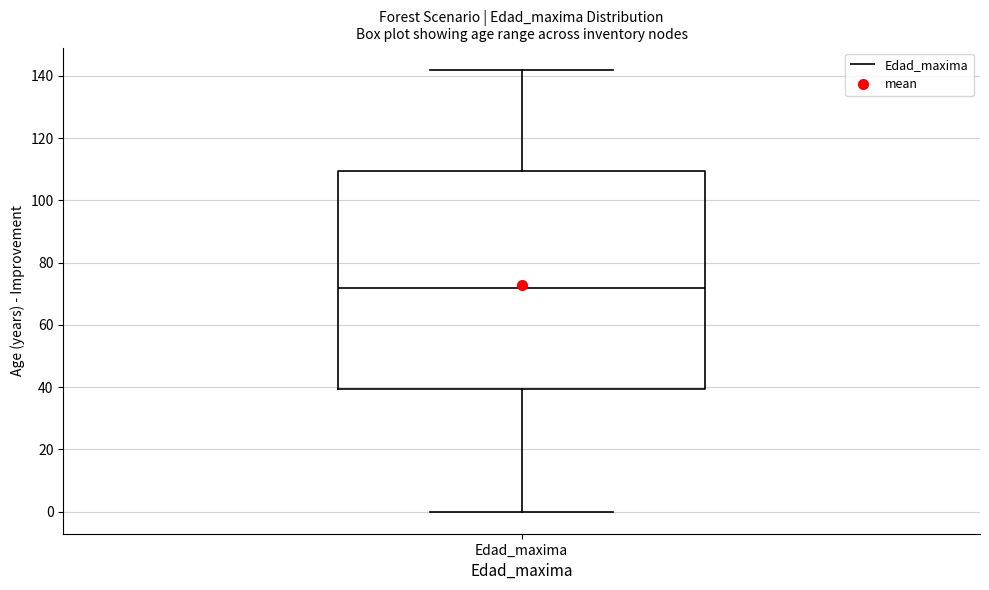

Transcribe this box plot: give where the median line is, the range the box spans, and where the two whiskers end, as read against the y-axis. The values are not printed on the chart, so give them approximately, as read against the axis.

median 72, box 40 to 110, whiskers 0 to 142